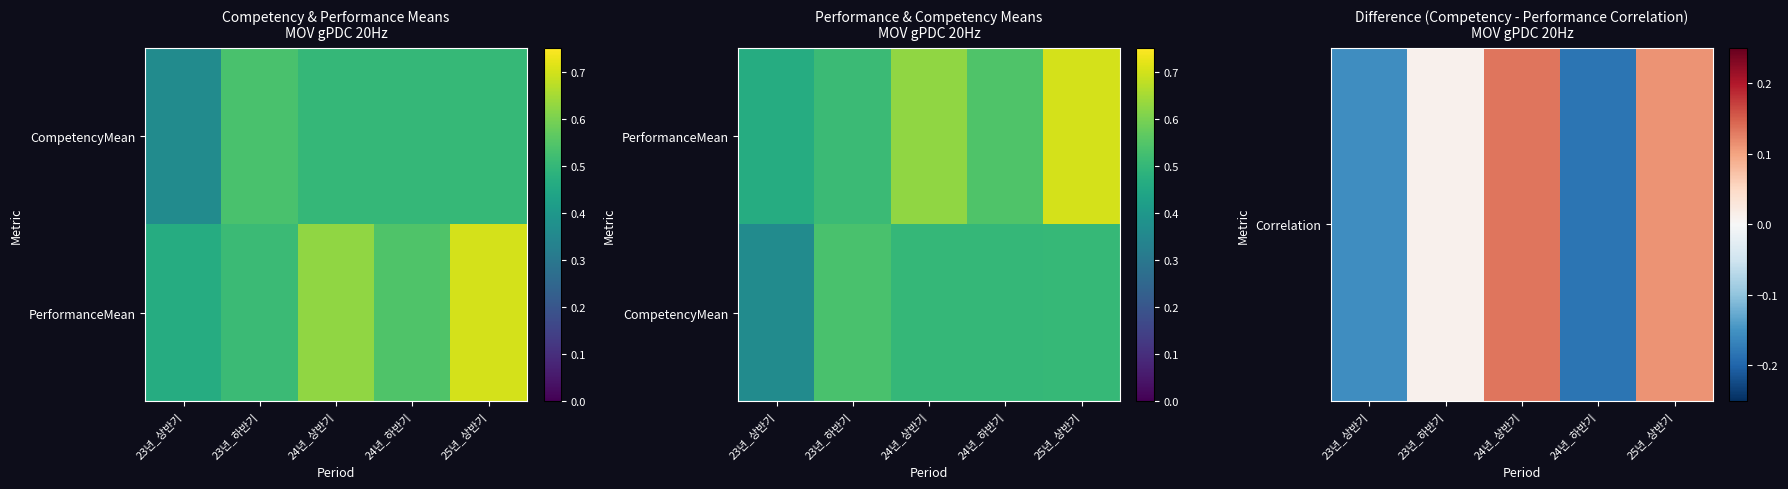

Is the value of CompetencyMean at 23년_하반기 greater than the value of Correlation at 25년_상반기?

Yes